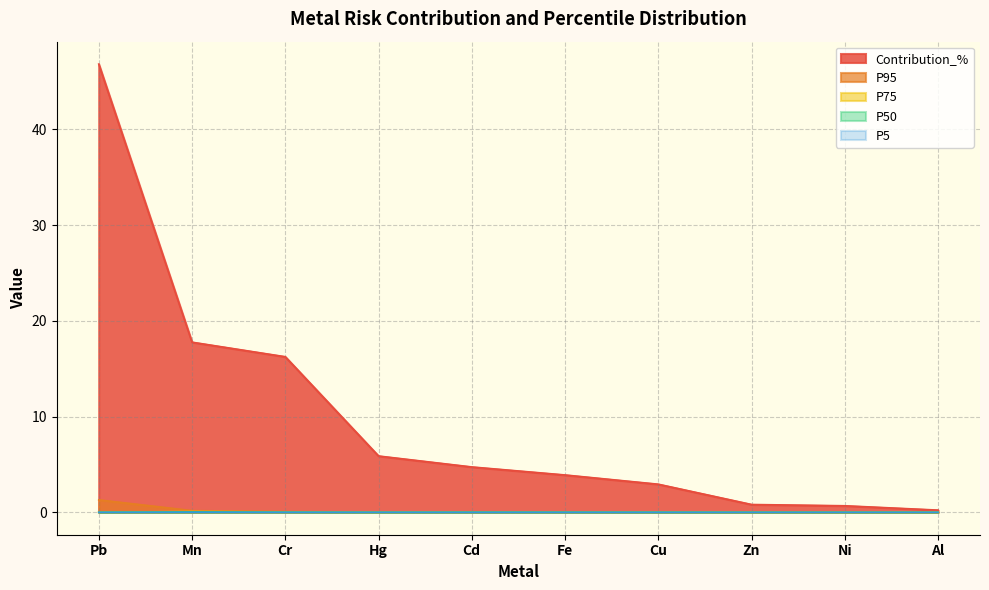

Rank the categories by P95 value from lowest to highest.

Al, Ni, Zn, Hg, Cu, Fe, Cd, Cr, Mn, Pb